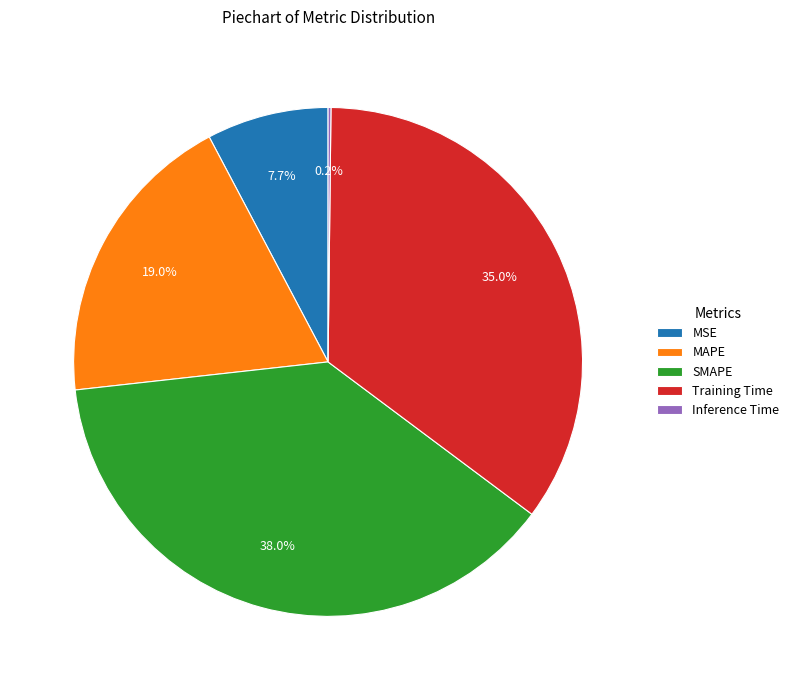

Is there a majority slice in this chart?

No